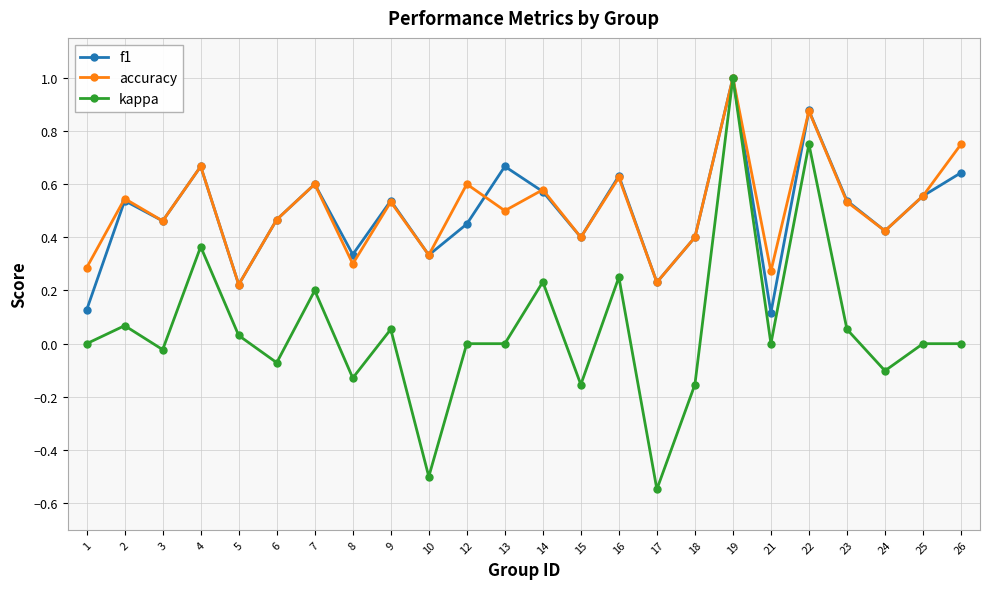

What is the difference between the second highest and minimum values in the kappa series?

1.3